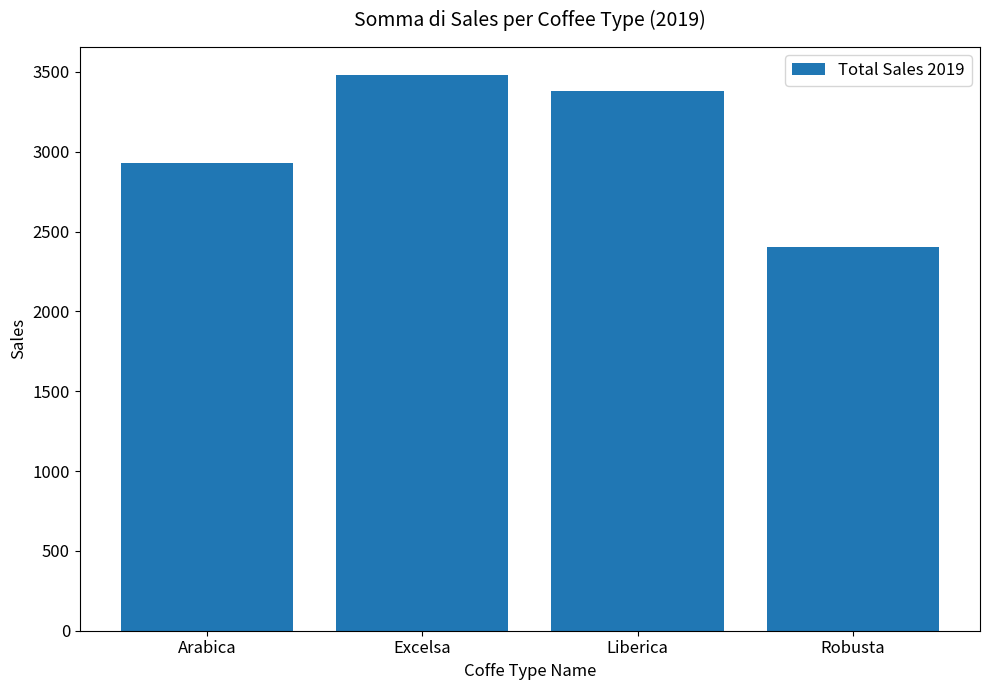

What is the difference between the maximum and minimum values?

1080.4